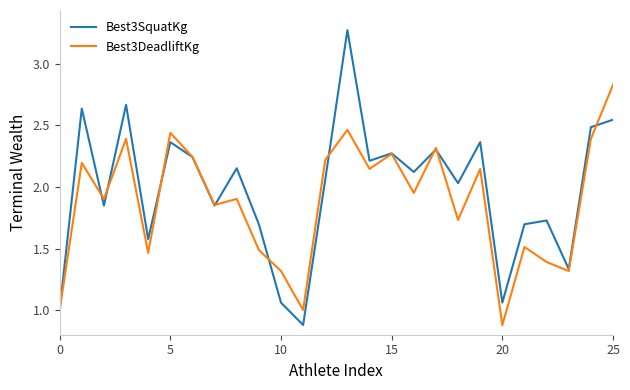

What is the smallest value displayed?

0.9